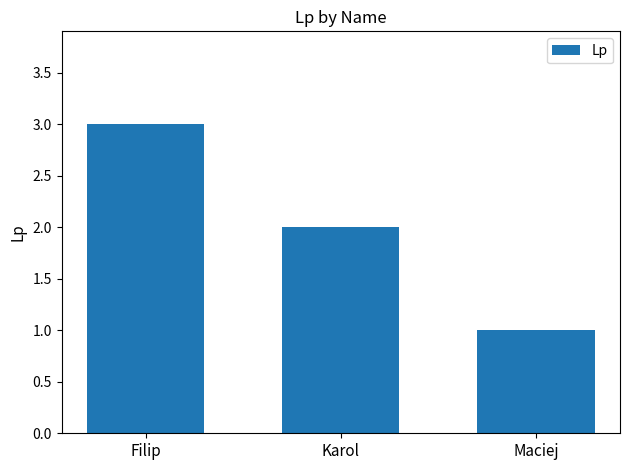

The value at Filip is 5. True or false?

False